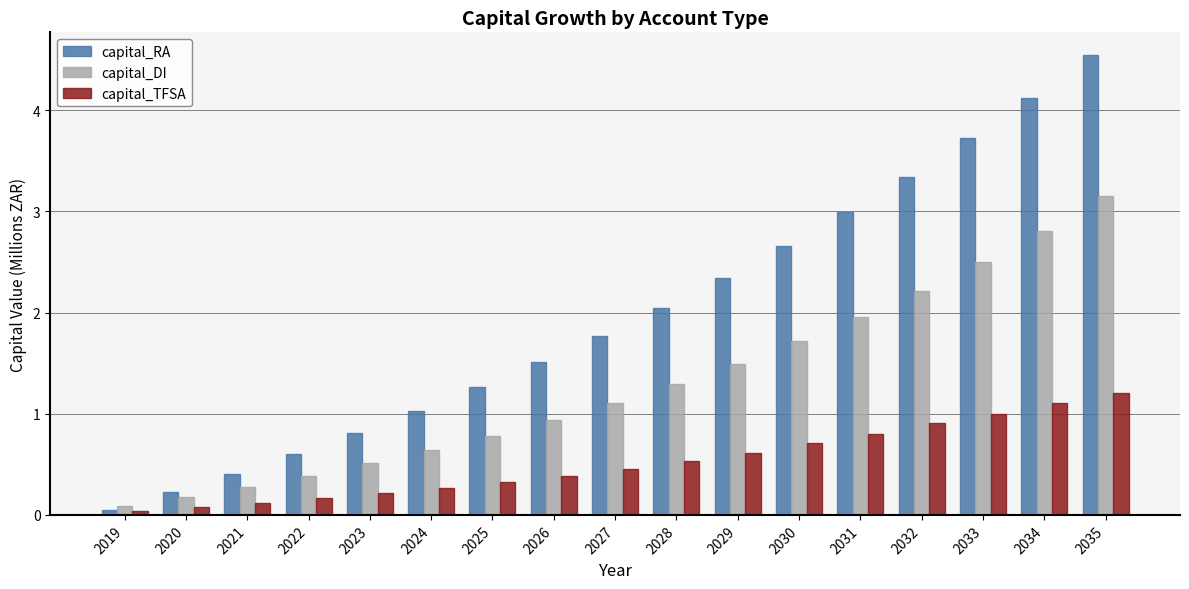

What is the value of the capital_DI bar at the 4th from the left?

0.4